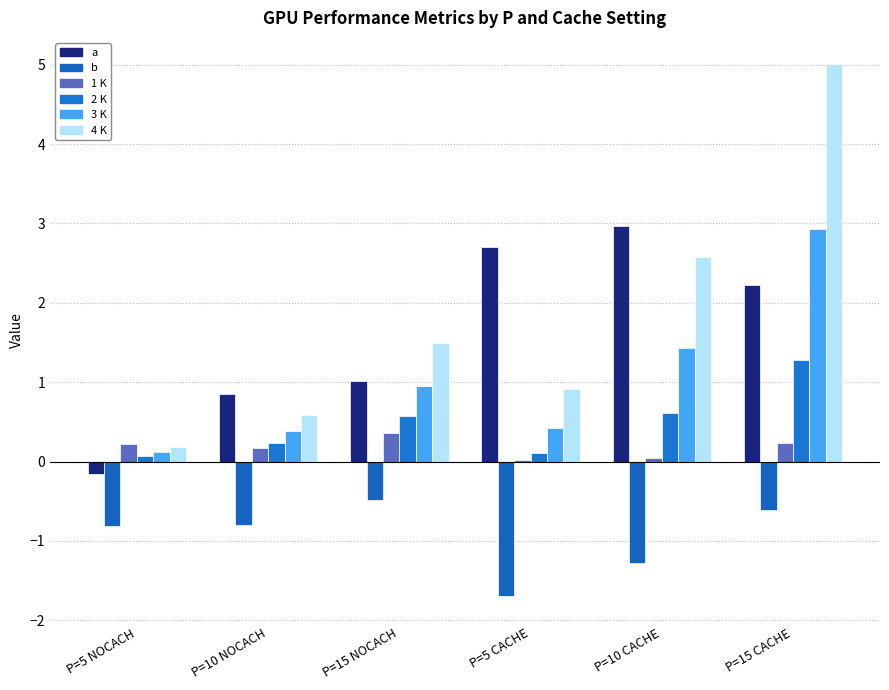

How many distinct data groups are displayed?

6